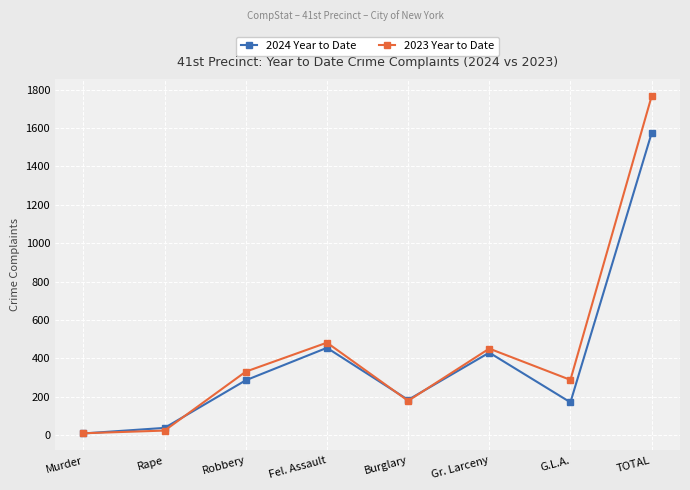

What is the label of the 1st point from the left?

Murder